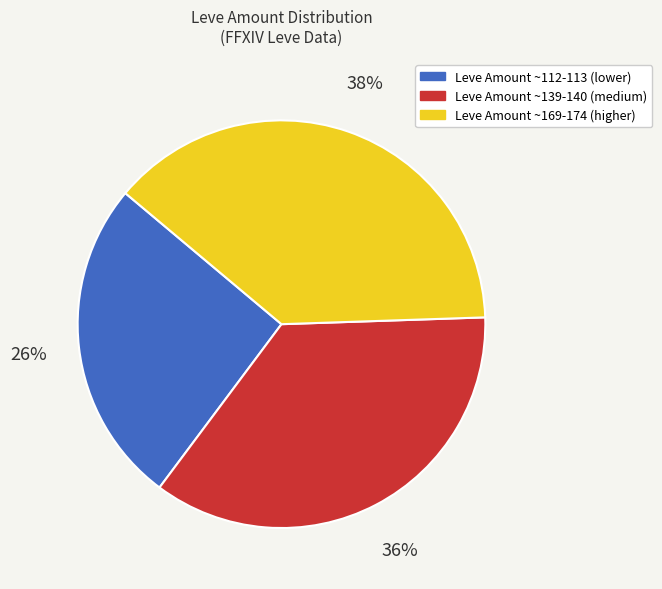

Rank the categories by value from lowest to highest.

Leve Amount ~112-113 (lower), Leve Amount ~139-140 (medium), Leve Amount ~169-174 (higher)